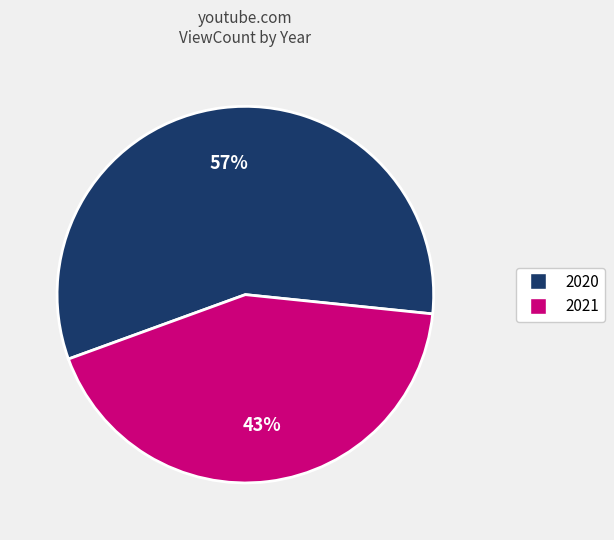

To the nearest percent, what is the difference between the largest and smallest slice percentages?

14%